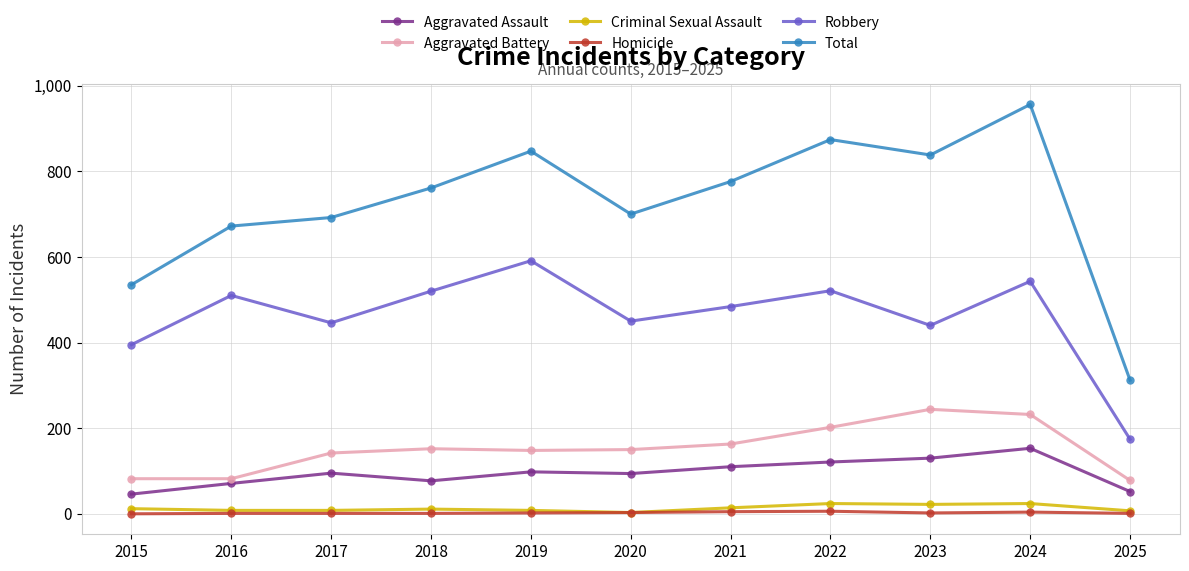

What is the sum of all Criminal Sexual Assault values?

141